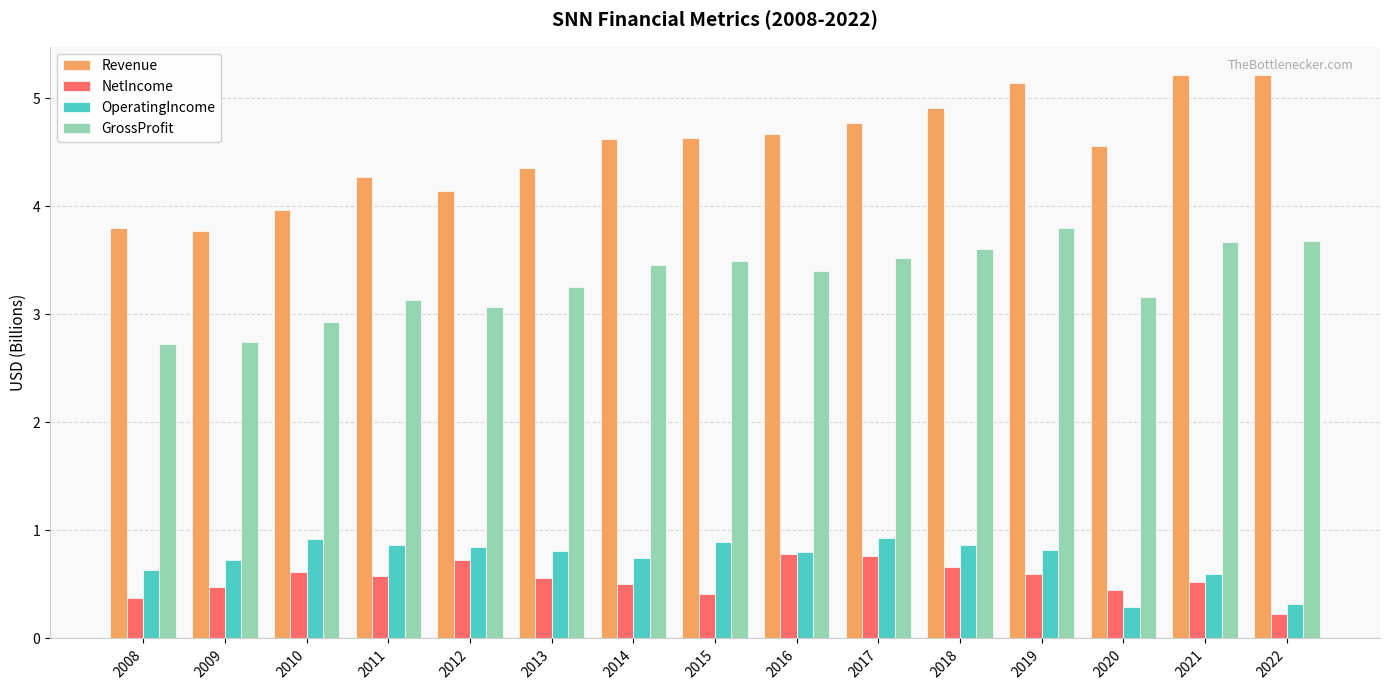

At which label is NetIncome closest to 0?

2022